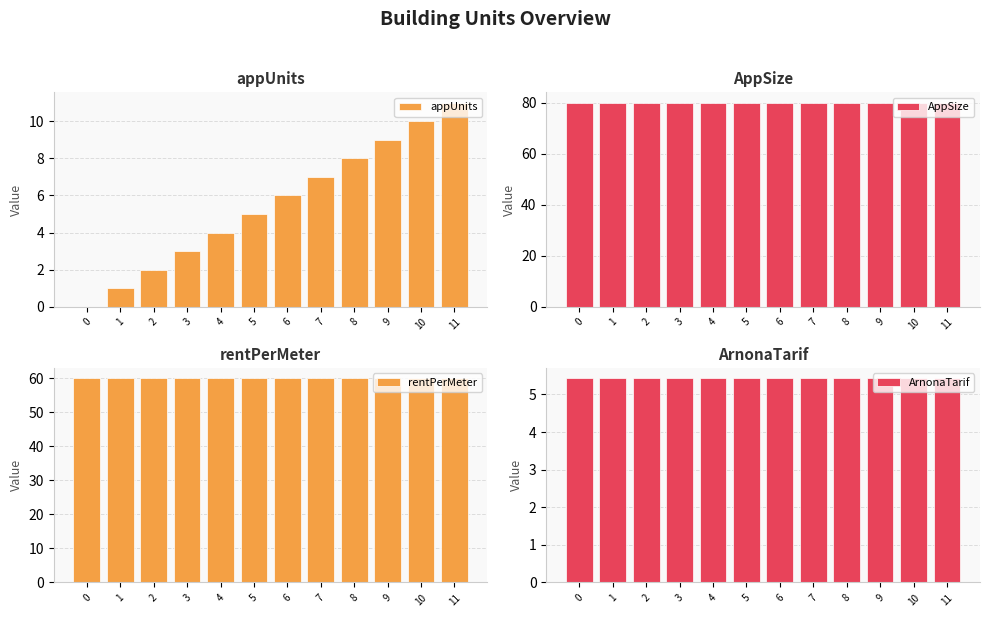

True or false: appUnits has a value of 2.2 at 8.

False